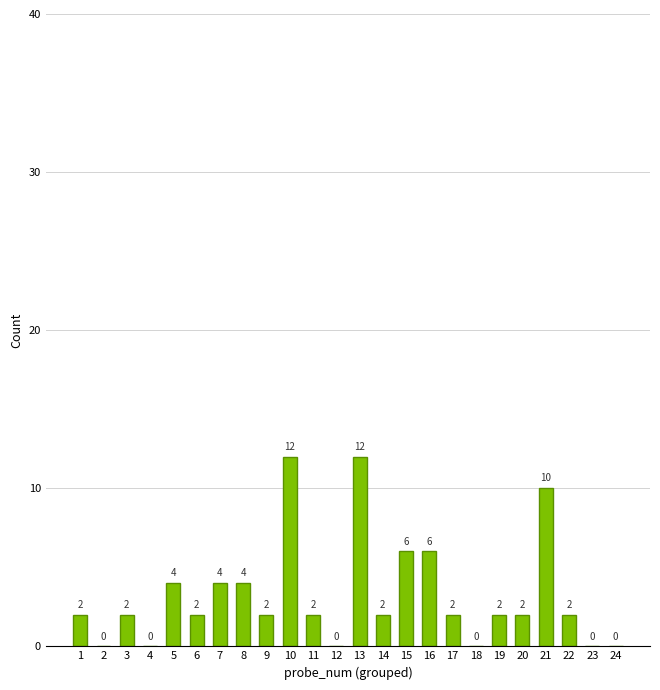

Reading left to right, list all the values displayed in this chart.

2	0	2	0	4	2	4	4	2	12	2	0	12	2	6	6	2	0	2	2	10	2	0	0